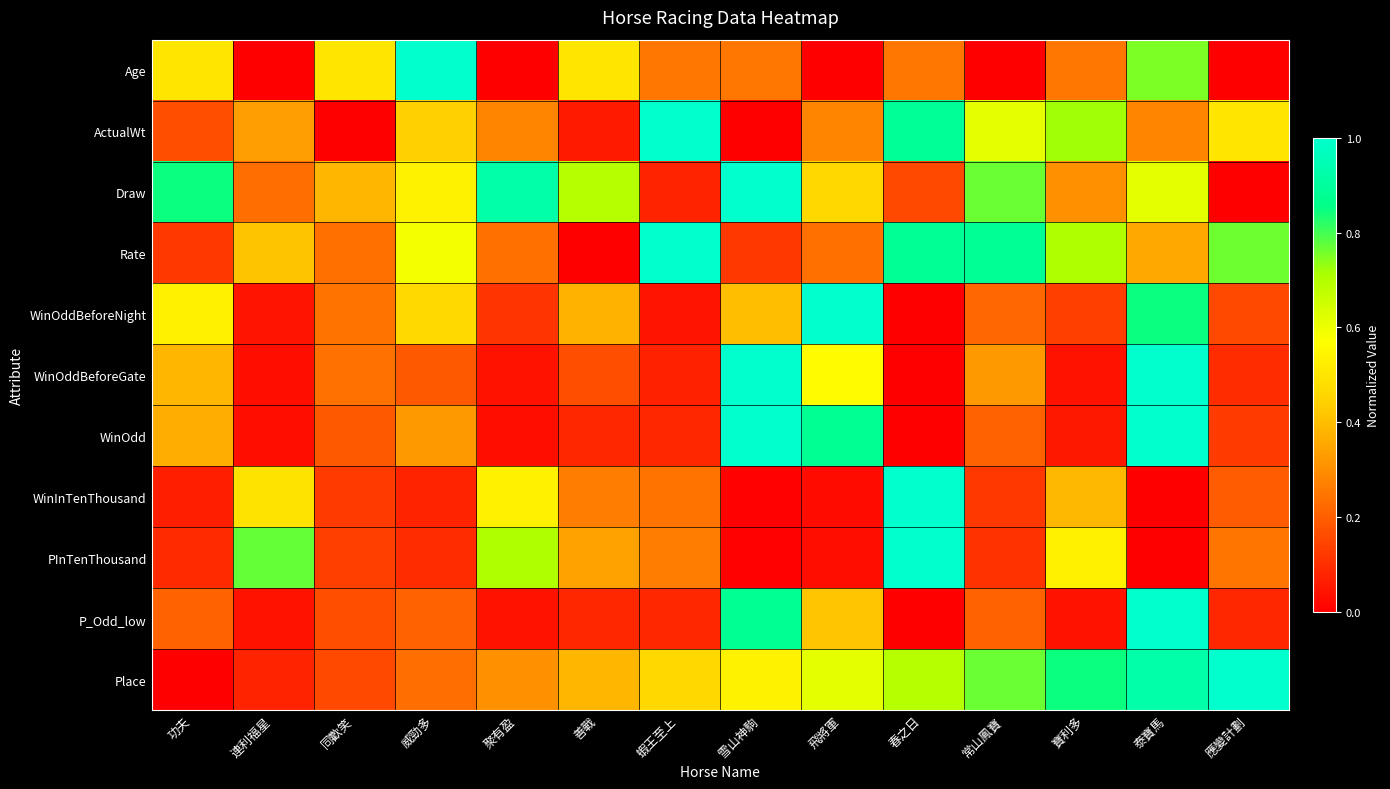

Reading left to right, what are all the values shown in this chart?

Age: 功夫=0.5	連利福星=0.0	同歡笑=0.5	威勁多=1.0	聚有盈=0.0	善戰=0.5	蝦王至上=0.2	雪山神駒=0.2	飛將軍=0.0	春之日=0.2	常山鳳寶=0.0	寶利多=0.2	泰寶馬=0.8	應變計劃=0.0
ActualWt: 功夫=0.2	連利福星=0.3	同歡笑=0.0	威勁多=0.4	聚有盈=0.3	善戰=0.1	蝦王至上=1.0	雪山神駒=0.0	飛將軍=0.3	春之日=0.9	常山鳳寶=0.6	寶利多=0.7	泰寶馬=0.3	應變計劃=0.5
Draw: 功夫=0.8	連利福星=0.2	同歡笑=0.4	威勁多=0.5	聚有盈=0.9	善戰=0.7	蝦王至上=0.1	雪山神駒=1.0	飛將軍=0.5	春之日=0.2	常山鳳寶=0.8	寶利多=0.3	泰寶馬=0.6	應變計劃=0.0
Rate: 功夫=0.1	連利福星=0.4	同歡笑=0.2	威勁多=0.6	聚有盈=0.2	善戰=0.0	蝦王至上=1.0	雪山神駒=0.1	飛將軍=0.2	春之日=0.9	常山鳳寶=0.9	寶利多=0.7	泰寶馬=0.4	應變計劃=0.8
WinOddBeforeNight: 功夫=0.5	連利福星=0.0	同歡笑=0.2	威勁多=0.5	聚有盈=0.1	善戰=0.4	蝦王至上=0.0	雪山神駒=0.4	飛將軍=1.0	春之日=0.0	常山鳳寶=0.2	寶利多=0.1	泰寶馬=0.8	應變計劃=0.2
WinOddBeforeGate: 功夫=0.4	連利福星=0.0	同歡笑=0.2	威勁多=0.2	聚有盈=0.0	善戰=0.2	蝦王至上=0.1	雪山神駒=1.0	飛將軍=0.6	春之日=0.0	常山鳳寶=0.3	寶利多=0.0	泰寶馬=1.0	應變計劃=0.1
WinOdd: 功夫=0.4	連利福星=0.0	同歡笑=0.2	威勁多=0.3	聚有盈=0.0	善戰=0.1	蝦王至上=0.1	雪山神駒=1.0	飛將軍=0.9	春之日=0.0	常山鳳寶=0.2	寶利多=0.1	泰寶馬=1.0	應變計劃=0.1
WinInTenThousand: 功夫=0.1	連利福星=0.5	同歡笑=0.1	威勁多=0.1	聚有盈=0.5	善戰=0.3	蝦王至上=0.2	雪山神駒=0.0	飛將軍=0.0	春之日=1.0	常山鳳寶=0.1	寶利多=0.4	泰寶馬=0.0	應變計劃=0.2
PInTenThousand: 功夫=0.1	連利福星=0.8	同歡笑=0.1	威勁多=0.1	聚有盈=0.7	善戰=0.3	蝦王至上=0.3	雪山神駒=0.0	飛將軍=0.0	春之日=1.0	常山鳳寶=0.1	寶利多=0.5	泰寶馬=0.0	應變計劃=0.2
P_Odd_low: 功夫=0.2	連利福星=0.0	同歡笑=0.2	威勁多=0.2	聚有盈=0.0	善戰=0.1	蝦王至上=0.1	雪山神駒=0.9	飛將軍=0.4	春之日=0.0	常山鳳寶=0.2	寶利多=0.0	泰寶馬=1.0	應變計劃=0.1
Place: 功夫=0.0	連利福星=0.1	同歡笑=0.2	威勁多=0.2	聚有盈=0.3	善戰=0.4	蝦王至上=0.5	雪山神駒=0.5	飛將軍=0.6	春之日=0.7	常山鳳寶=0.8	寶利多=0.8	泰寶馬=0.9	應變計劃=1.0